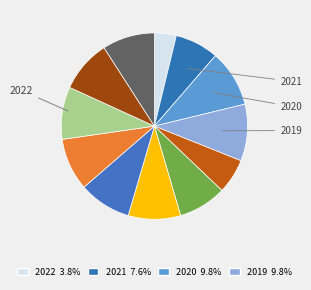

Rank the categories by value from lowest to highest.

2022, 2018, 2021, 2017, 2016, 2015, 2014, 2013, 2012, 2011, 2020, 2019